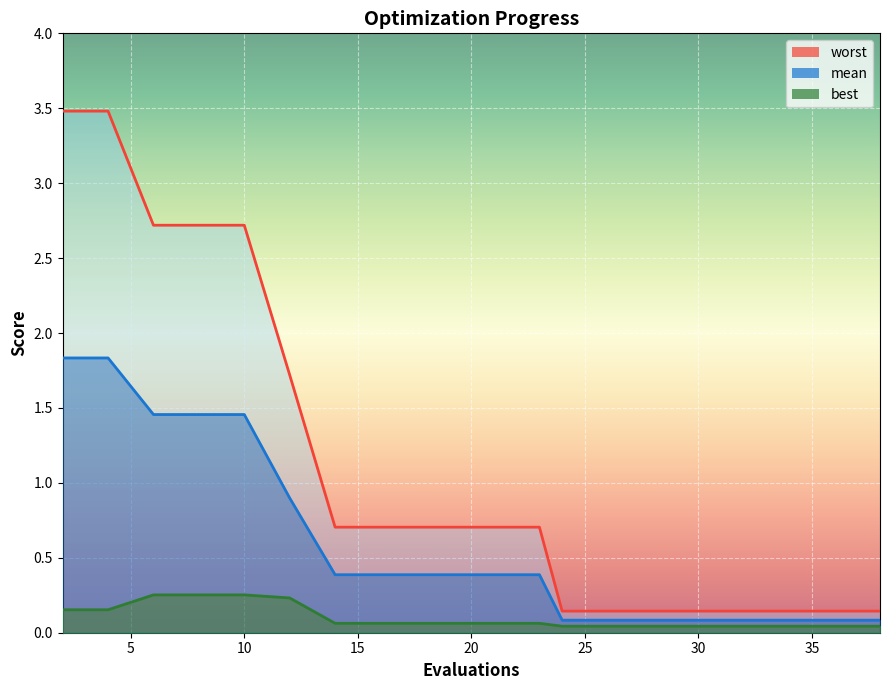

Reading left to right, list all the values displayed in this chart.

mean: 1.8	1.8	1.5	1.5	1.5	0.9	0.4	0.4	0.4	0.4	0.4	0.4	0.1	0.1	0.1	0.1	0.1	0.1	0.1	0.1
best: 0.2	0.2	0.3	0.3	0.3	0.2	0.1	0.1	0.1	0.1	0.1	0.1	0.0	0.0	0.0	0.0	0.0	0.0	0.0	0.0
worst: 3.5	3.5	2.7	2.7	2.7	1.7	0.7	0.7	0.7	0.7	0.7	0.7	0.1	0.1	0.1	0.1	0.1	0.1	0.1	0.1